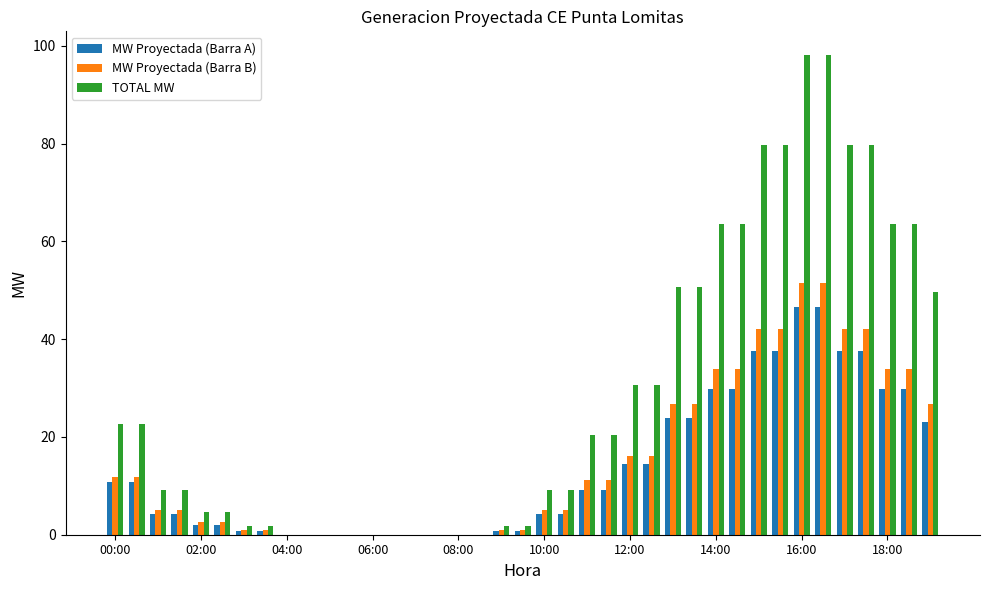

Which series has the largest total across all categories?

TOTAL MW